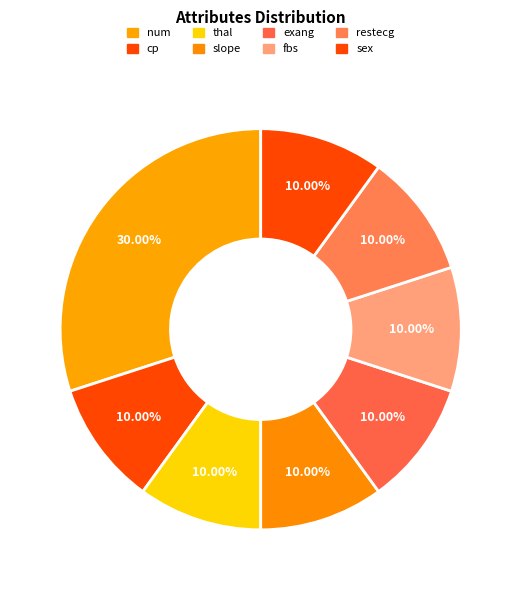

How many segments does this pie chart have?

8